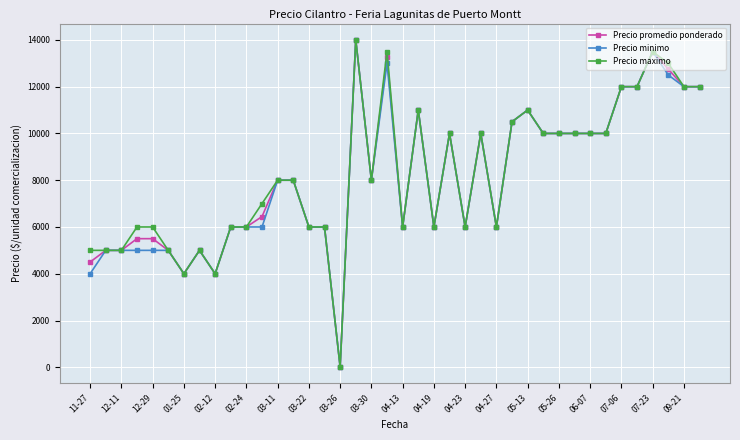

True or false: Precio minimo has more than 2 points higher than both neighbors.

True